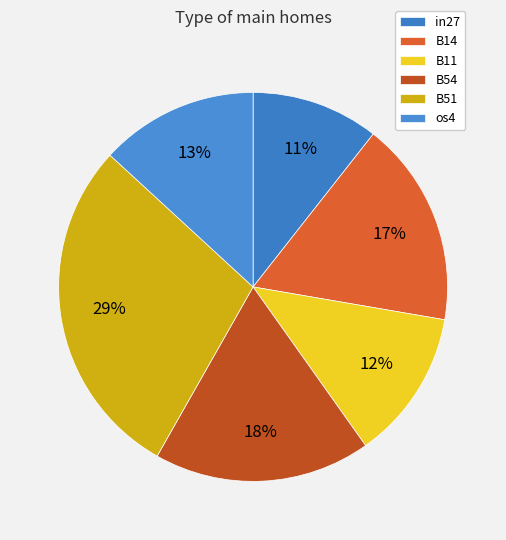

Rank the categories by value from lowest to highest.

in27, B11, os4, B14, B54, B51